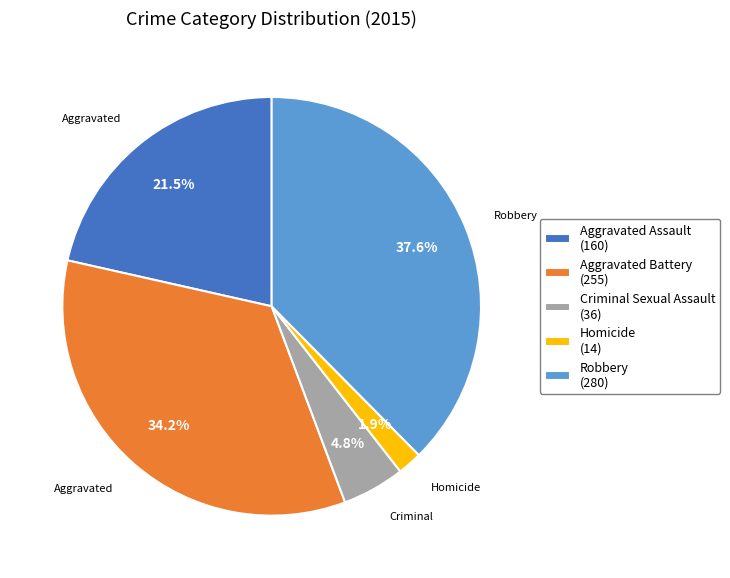

Is there any slice that represents more than half of the pie?

No